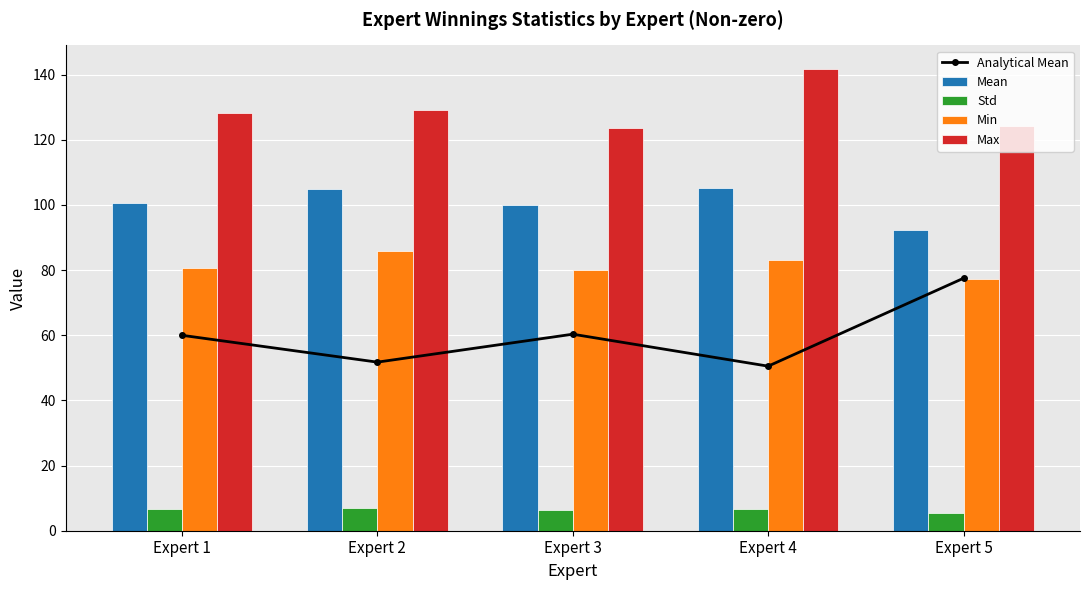

Rank the series by their maximum value, from lowest to highest.

Std, Analytical Mean, Min, Mean, Max